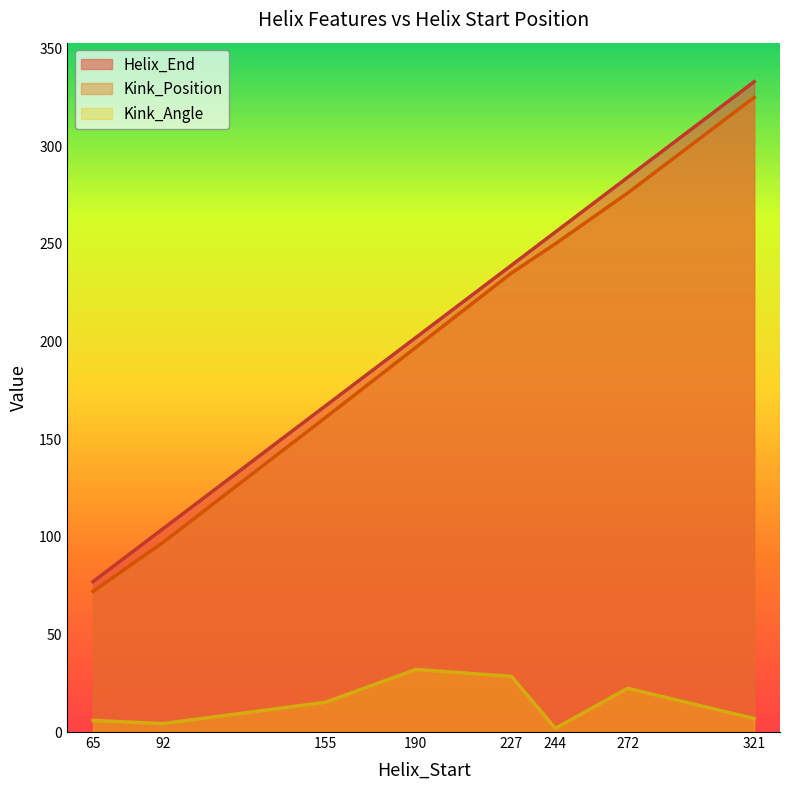

Reading left to right, what are all the values shown in this chart?

Helix_End: 77.0	104.0	167.0	202.0	239.0	256.0	284.0	333.0
Kink_Position: 72.0	97.0	161.0	197.0	235.0	250.0	276.0	325.0
Kink_Angle: 6.0	4.3	15.2	32.0	28.5	1.9	22.4	6.9